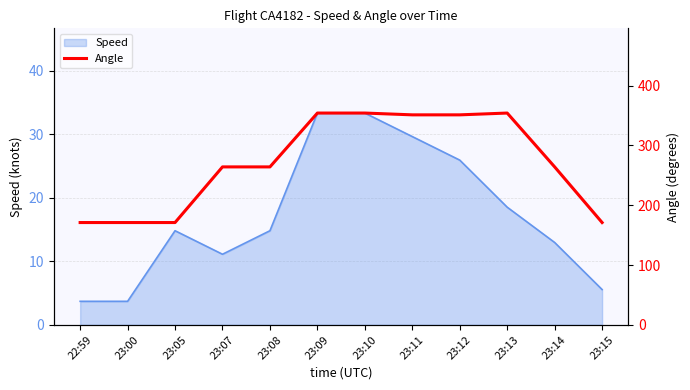

Which label corresponds to the largest value in the chart?

23:09